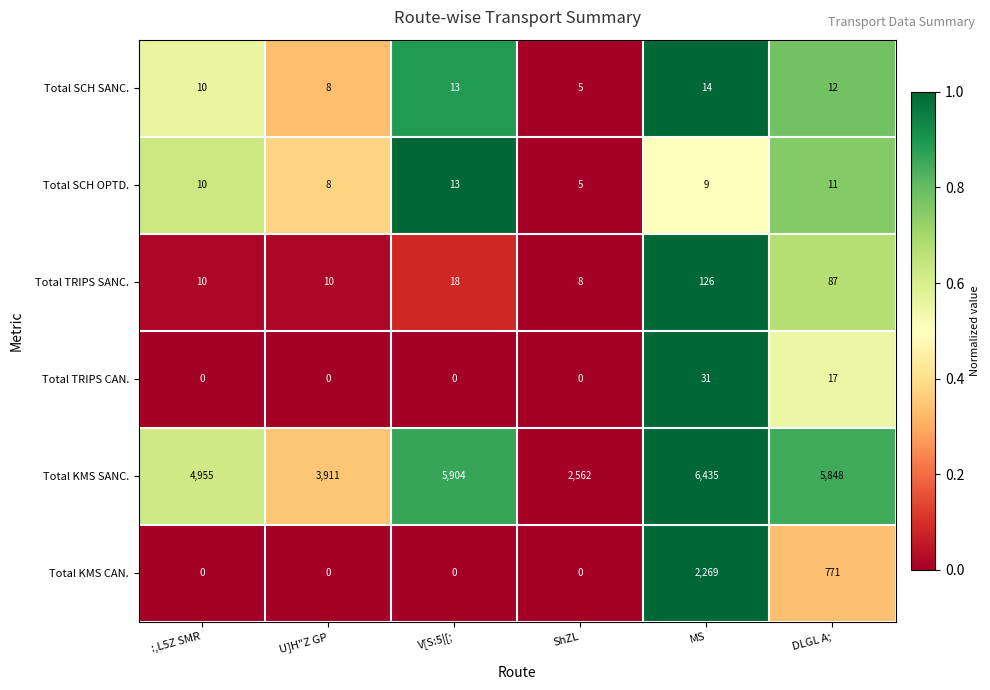

Is it true that Total KMS SANC. equals 6695 at U]H"Z GP?

False